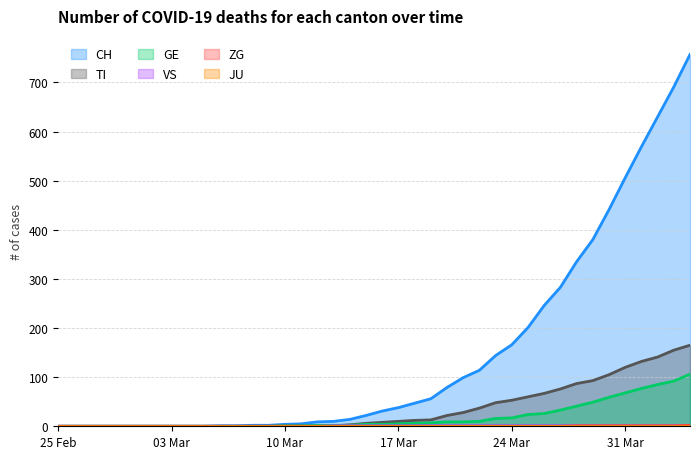

At which label is TI closest to 82?

2020-03-28